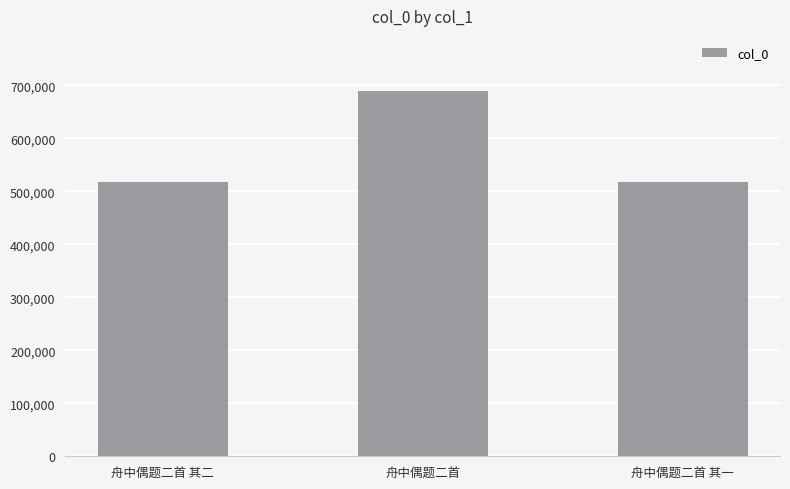

What is the change in value from 舟中偶题二首 to 舟中偶题二首 其一?

-171501